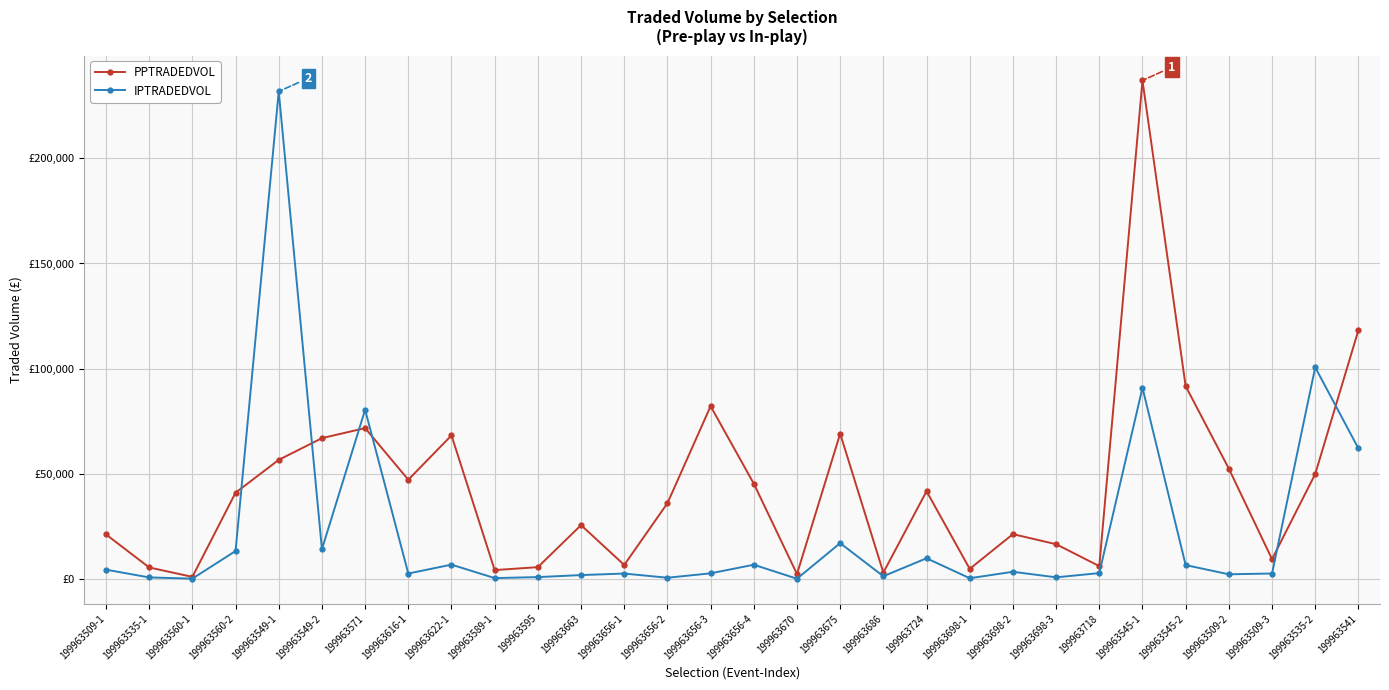

After their last crossing, which series has the higher values: IPTRADEDVOL or PPTRADEDVOL?

PPTRADEDVOL